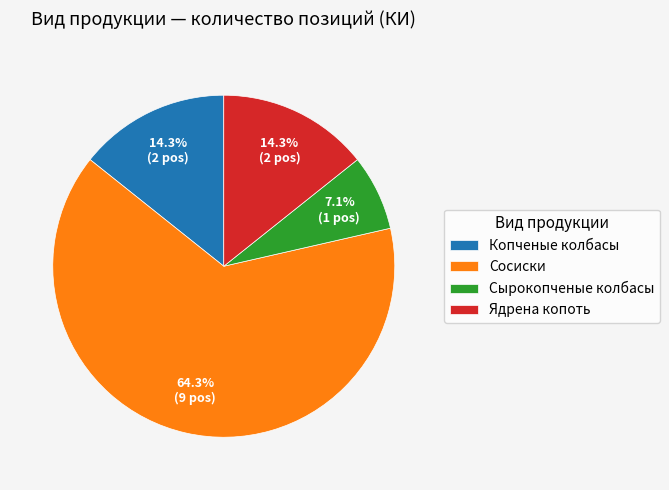

Is the sum of Сосиски and Копченые колбасы greater than half?

Yes